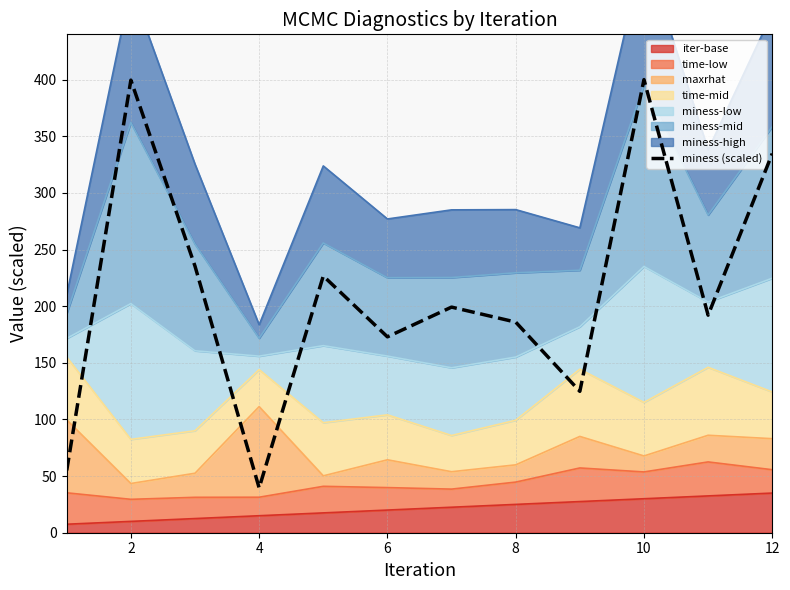

Which has a higher value, 7 or 12?

12